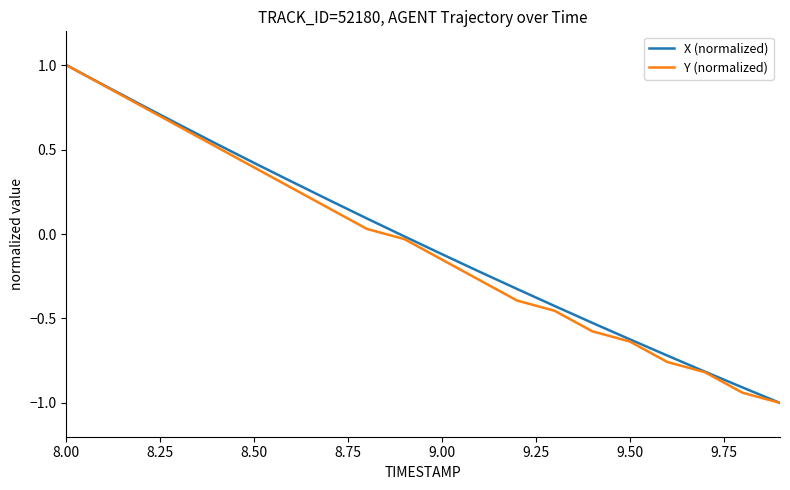

What is the lowest value of the X (normalized) series?

-1.0